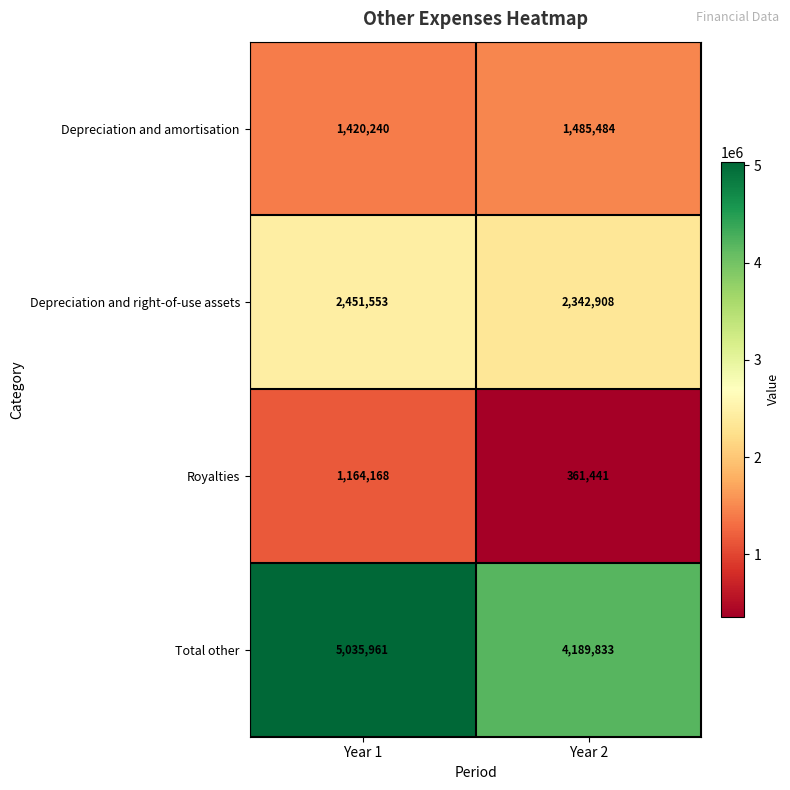

What is the smallest value displayed?

361441